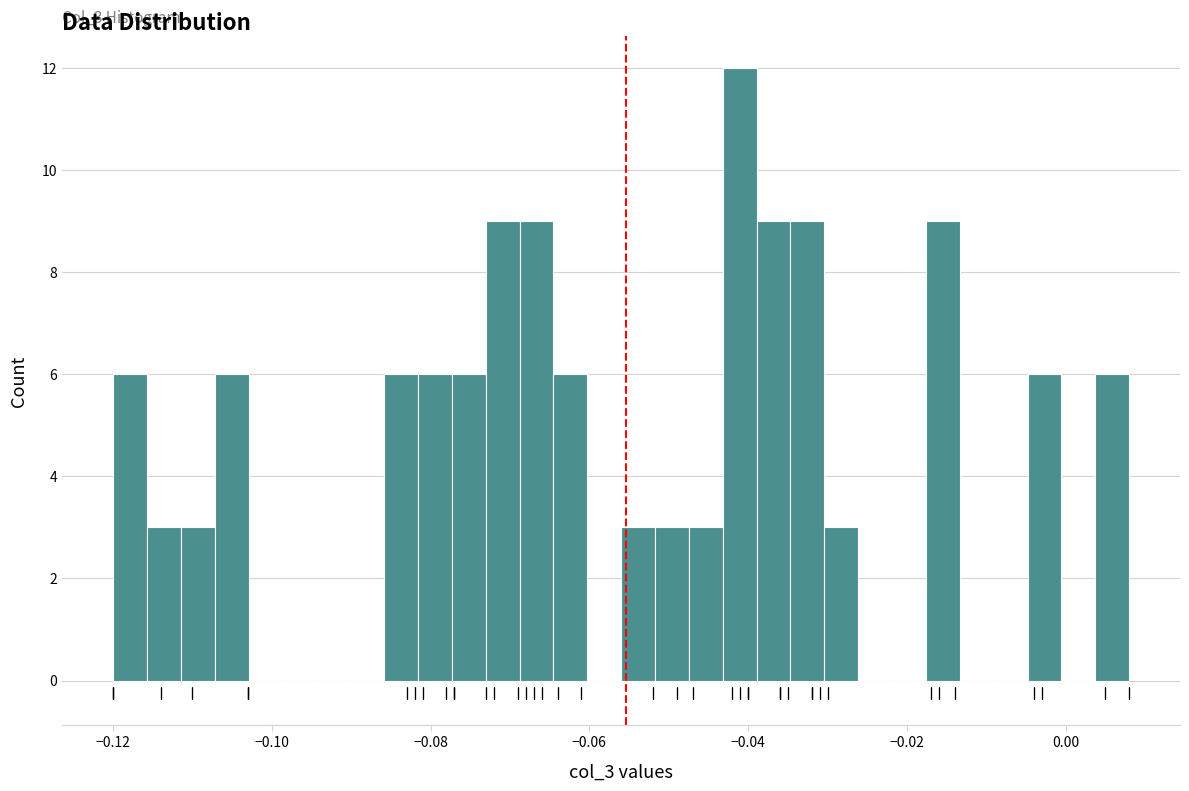

Around what value on the x-axis is the tallest bar? Give the approximate position of its centre, as read against the axis.

-0.042